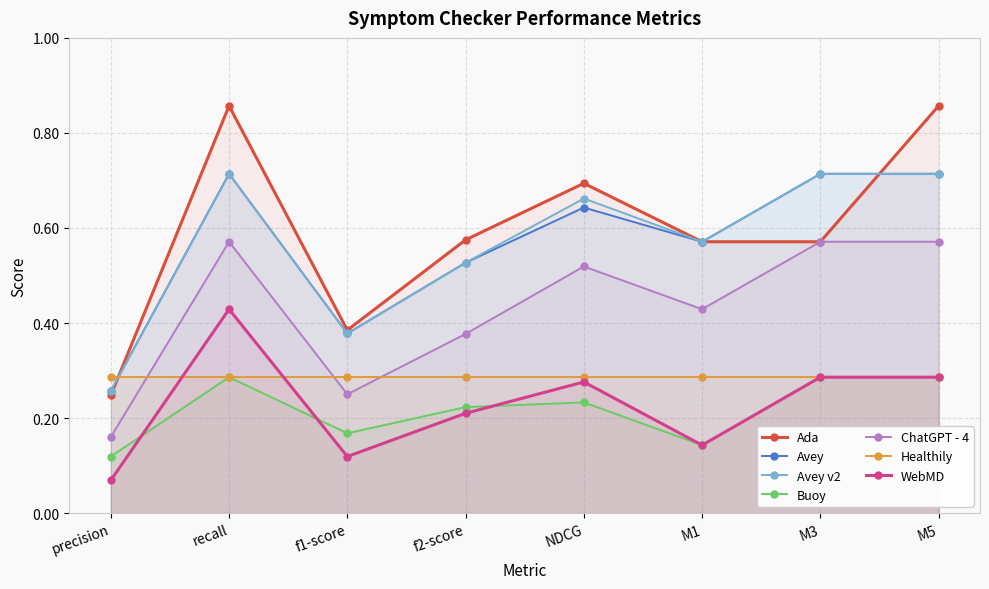

List the labels in order of ChatGPT - 4 value, largest first.

recall, M3, M5, NDCG, M1, f2-score, f1-score, precision